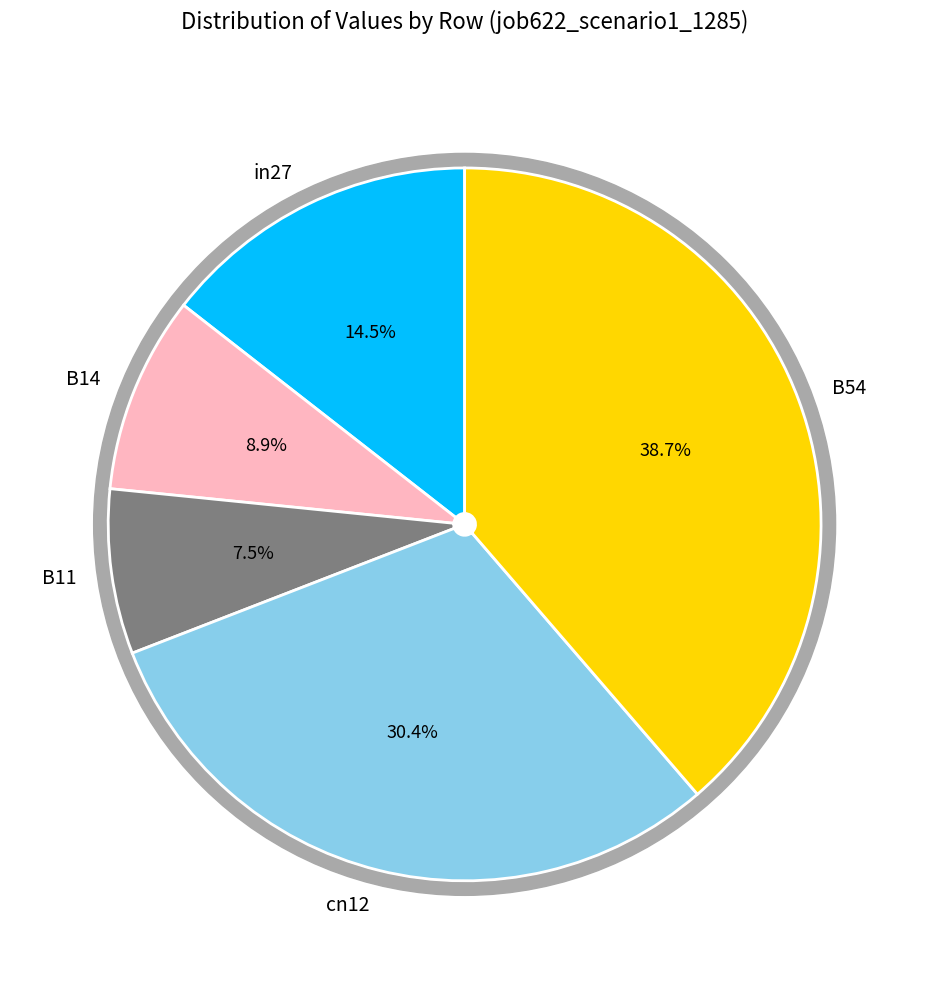

Does cn12 account for over 50% of the chart?

No